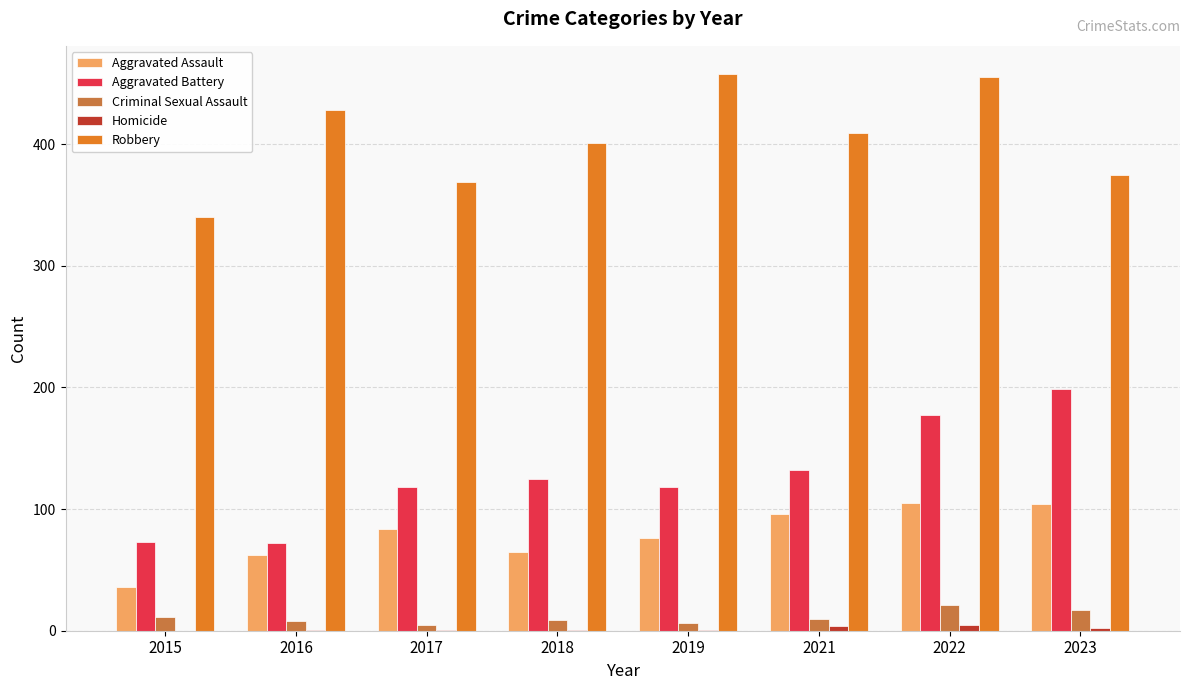

What is the sum of all Aggravated Assault values?

628